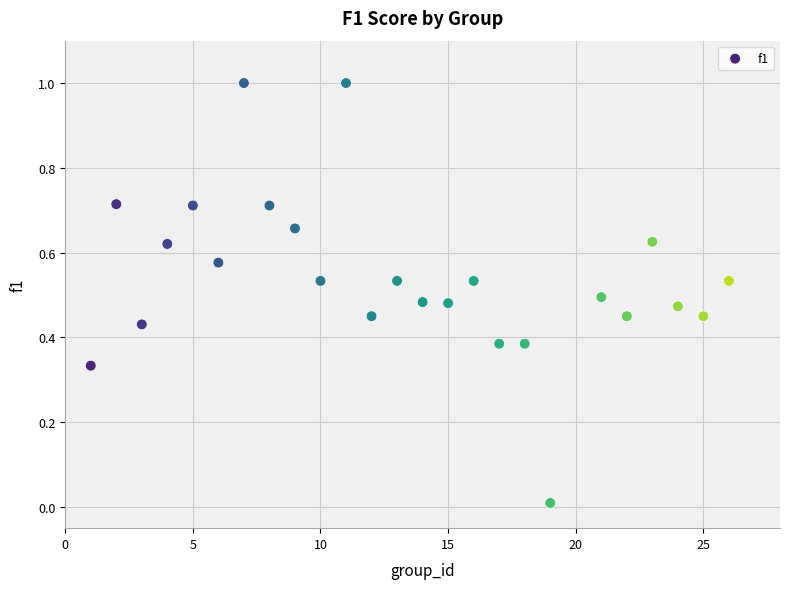

What is the range of Y values (max minus min)?

1.0